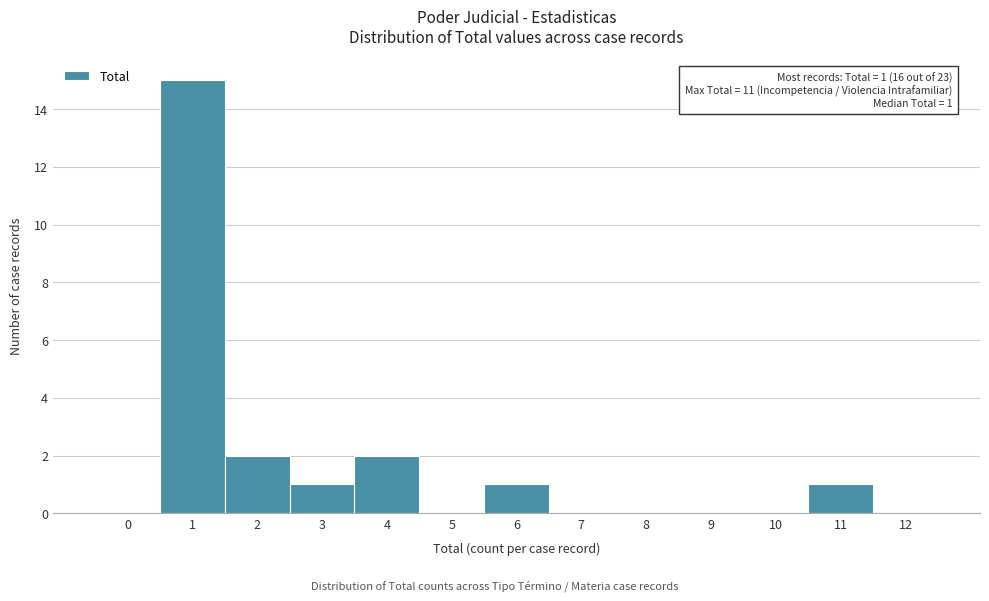

Reading left to right, transcribe all the data shown in this chart.

0=0	1=15	2=2	3=1	4=2	5=0	6=1	7=0	8=0	9=0	10=0	11=1	12=0